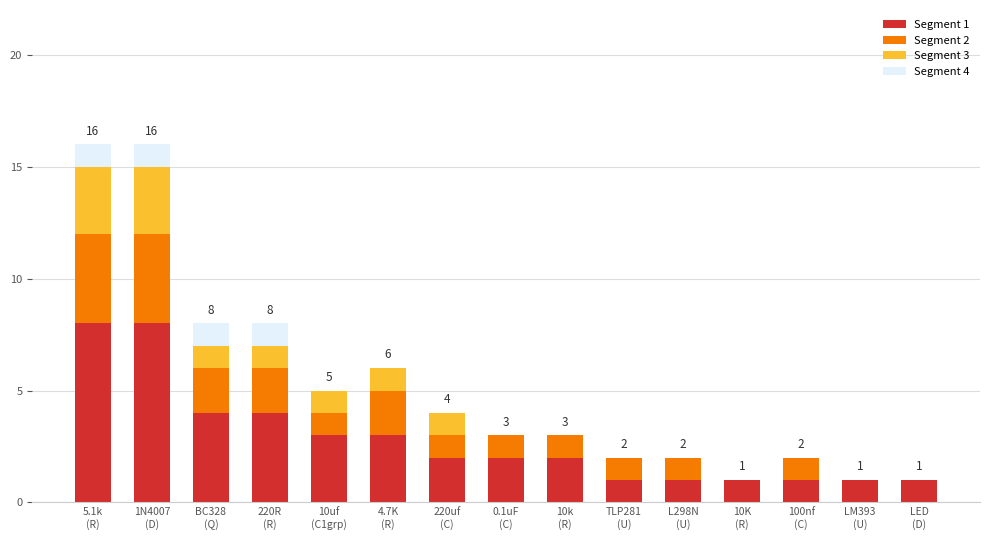

How many categories are shown in the chart?

15